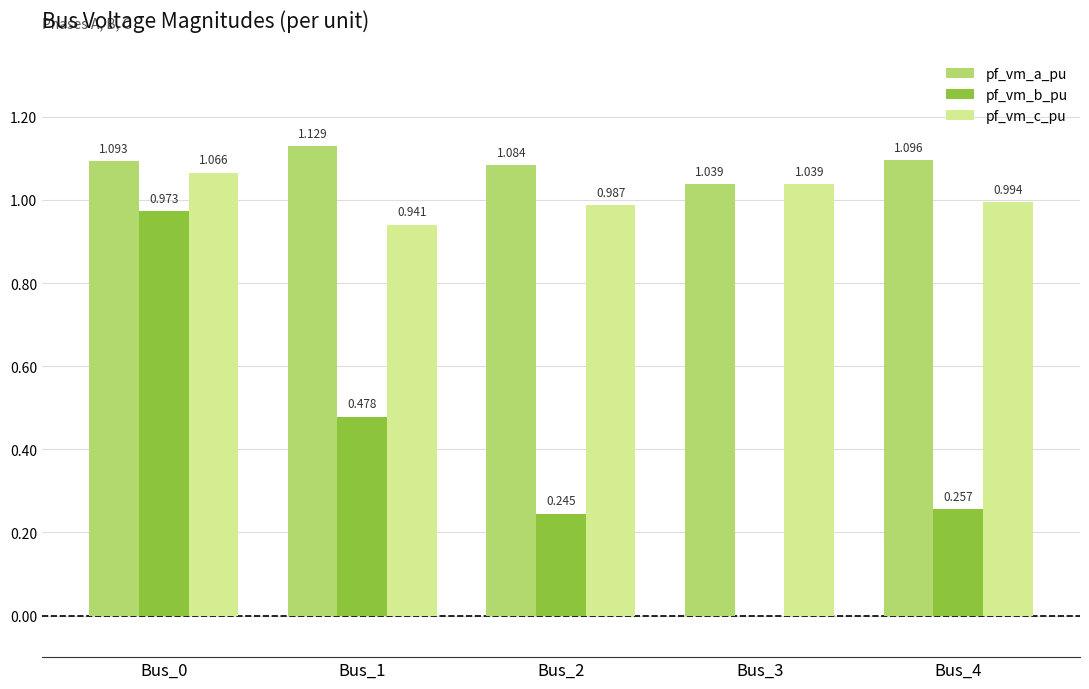

Which series has the largest total across all categories?

pf_vm_a_pu